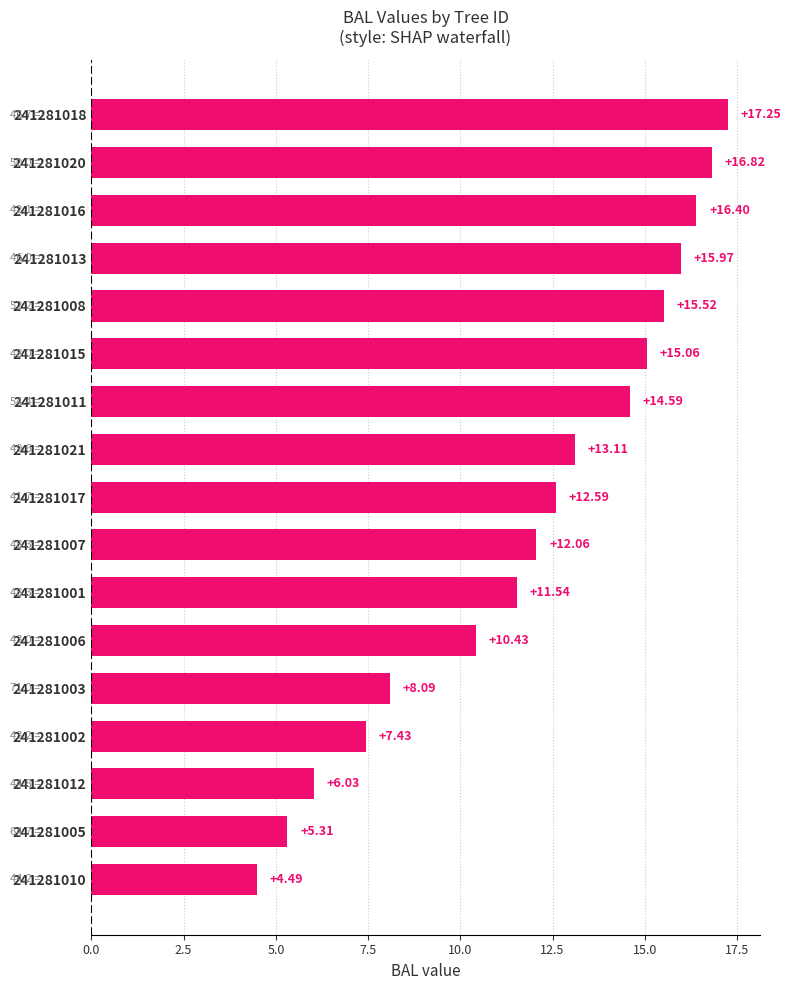

What is the average value?

11.9